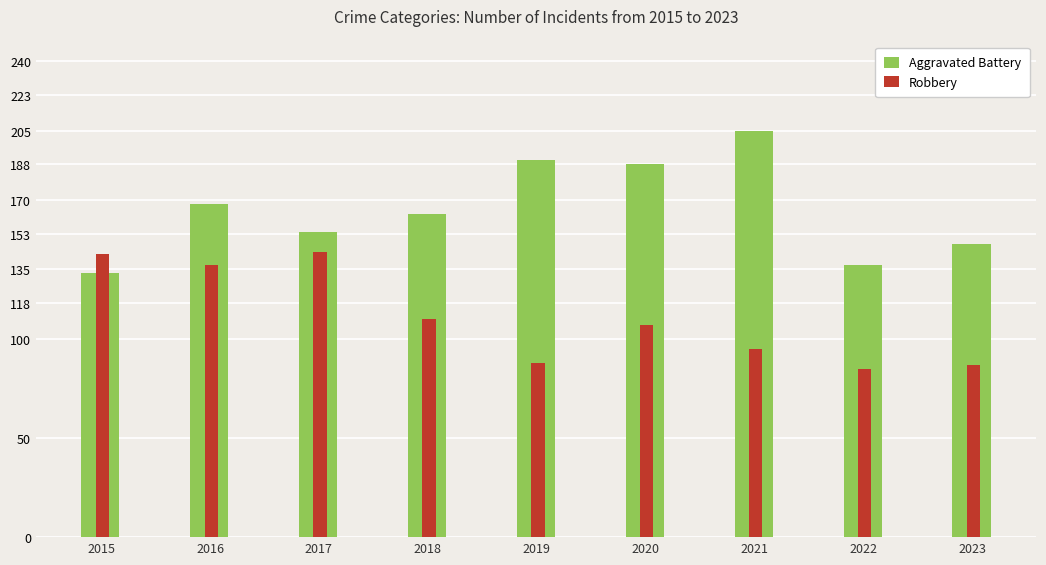

Reading left to right, transcribe all the data shown in this chart.

Aggravated Battery: 2015=133	2016=168	2017=154	2018=163	2019=190	2020=188	2021=205	2022=137	2023=148
Robbery: 2015=143	2016=137	2017=144	2018=110	2019=88	2020=107	2021=95	2022=85	2023=87